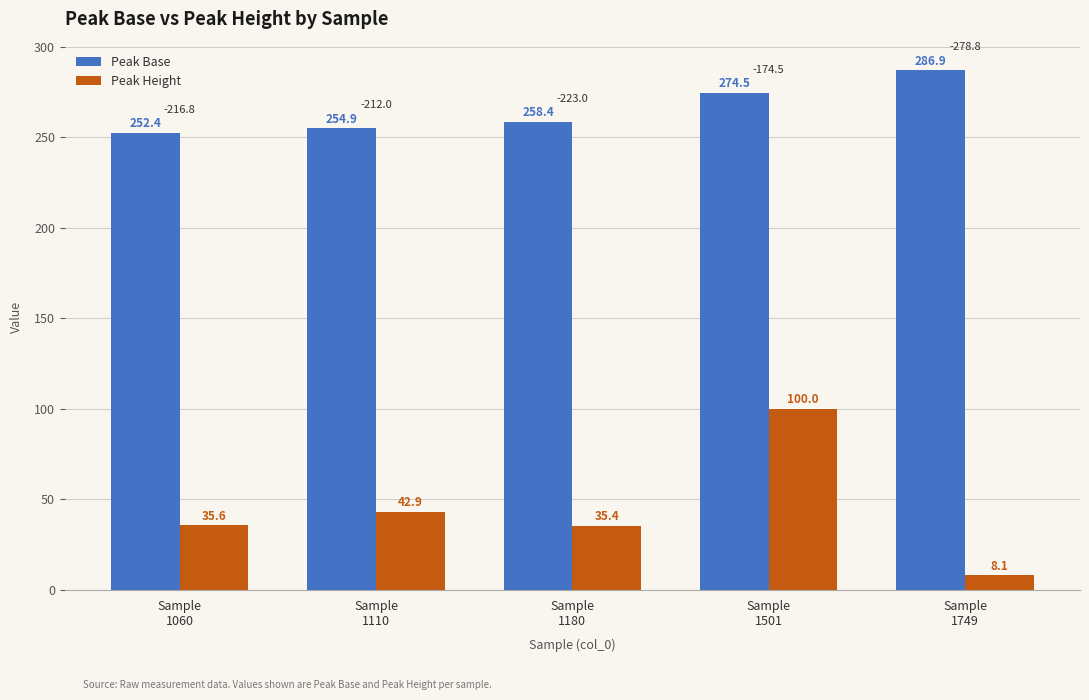

What is the difference between the maximum and minimum values in the Peak Height series?

91.9